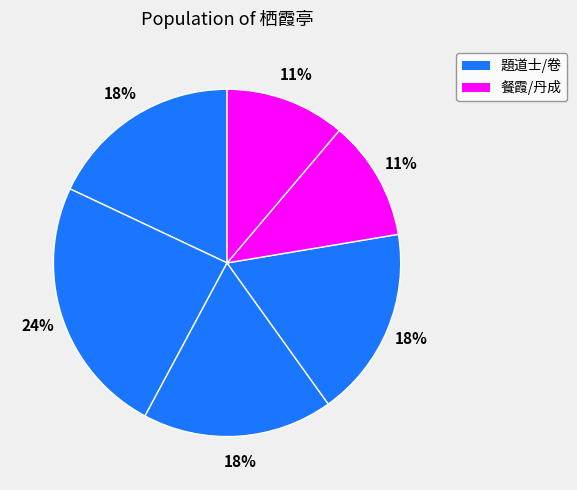

Count the number of slices in the pie.

6